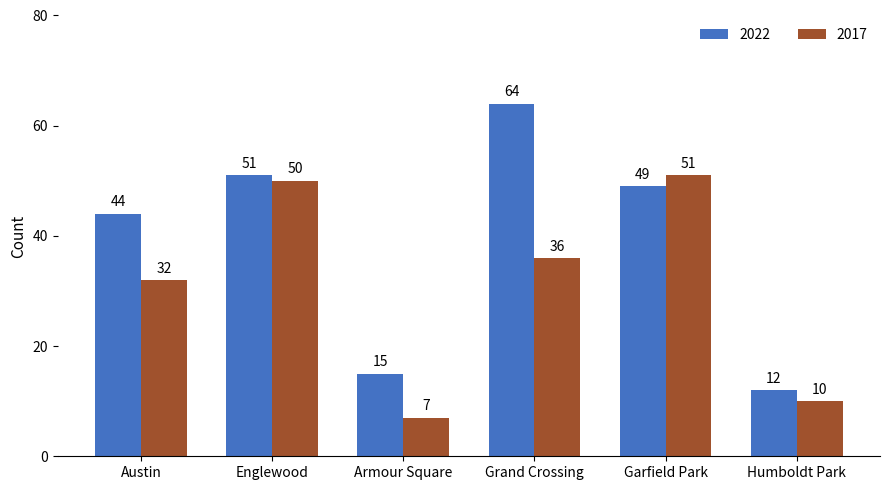

What is the sum of all 2017 values?

186